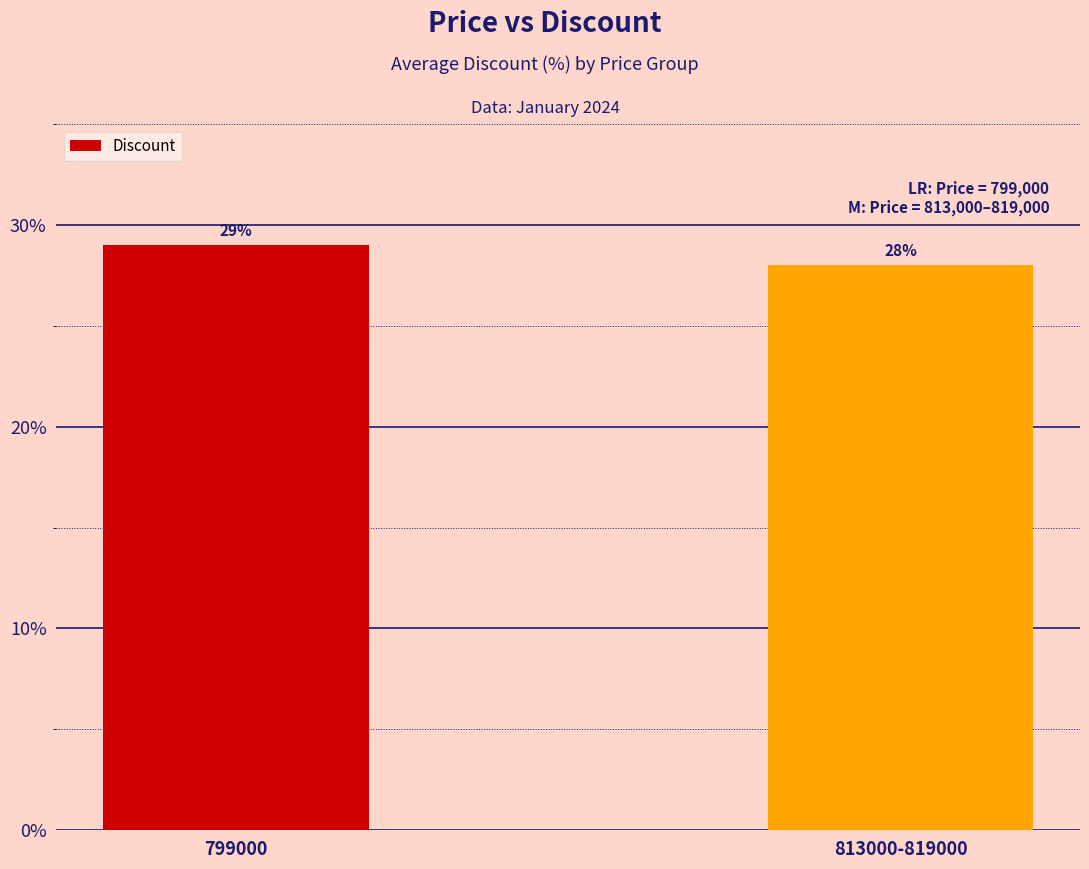

What is the ratio of the value at 799000 to the value at 813000-819000?

1.0